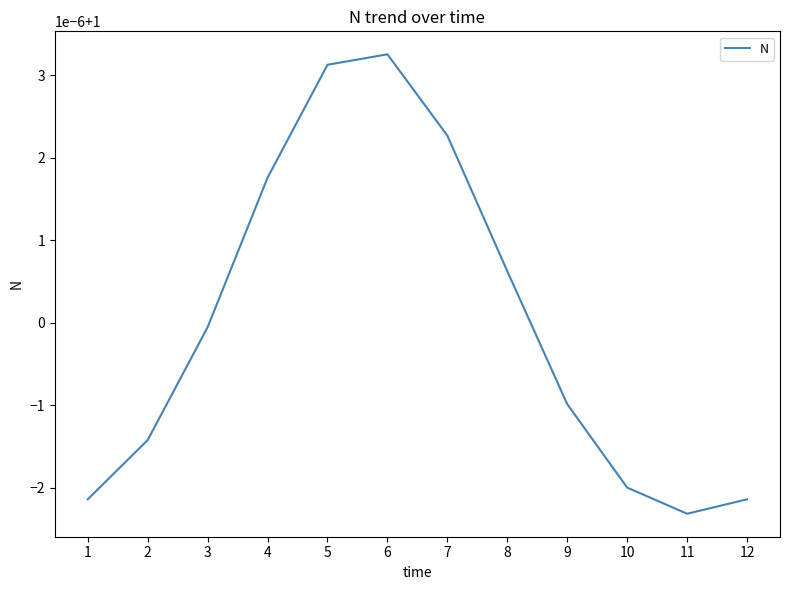

Does the chart have visible grid lines?

No